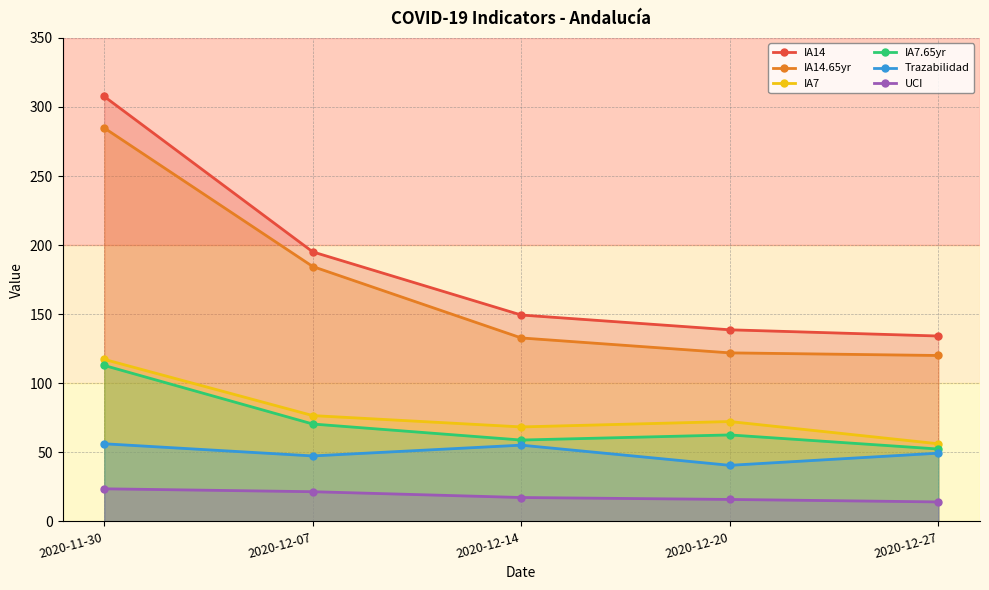

True or false: Trazabilidad and IA7.65yr intersect in this chart.

False